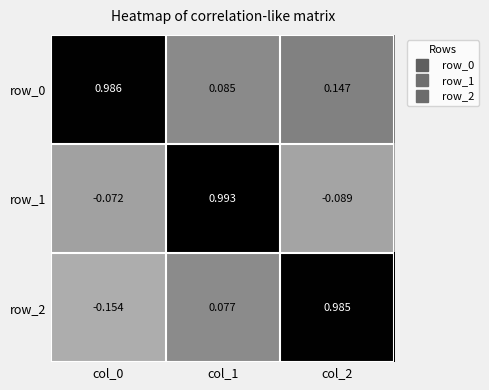

At which label does row_1 reach its minimum?

col_2